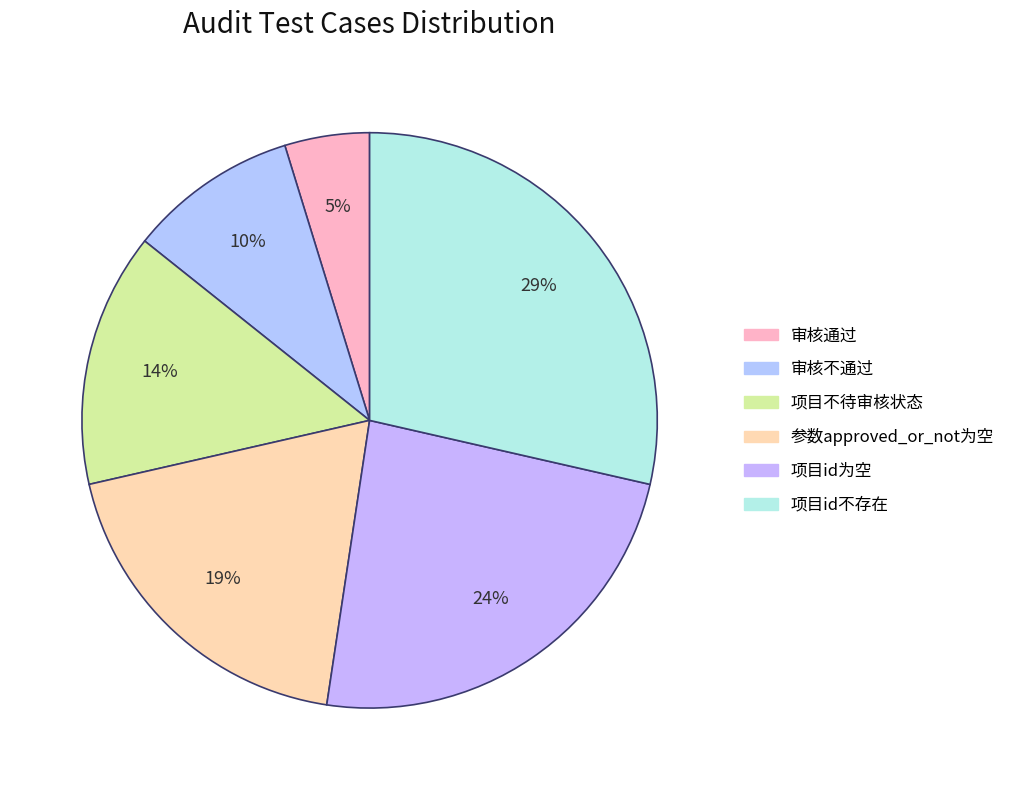

Which slice is the smallest?

审核通过